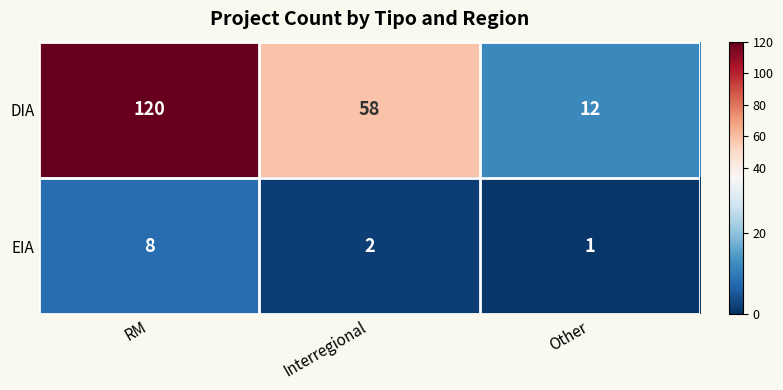

Rank the categories by EIA value from highest to lowest.

RM, Interregional, Other